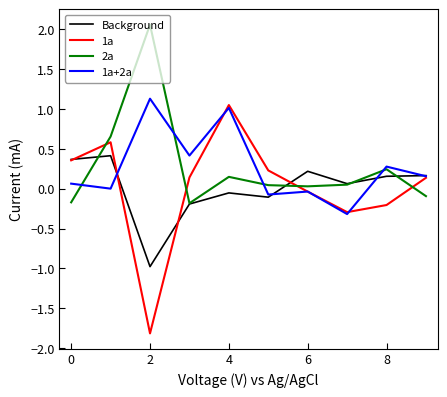

Does the chart have visible grid lines?

No